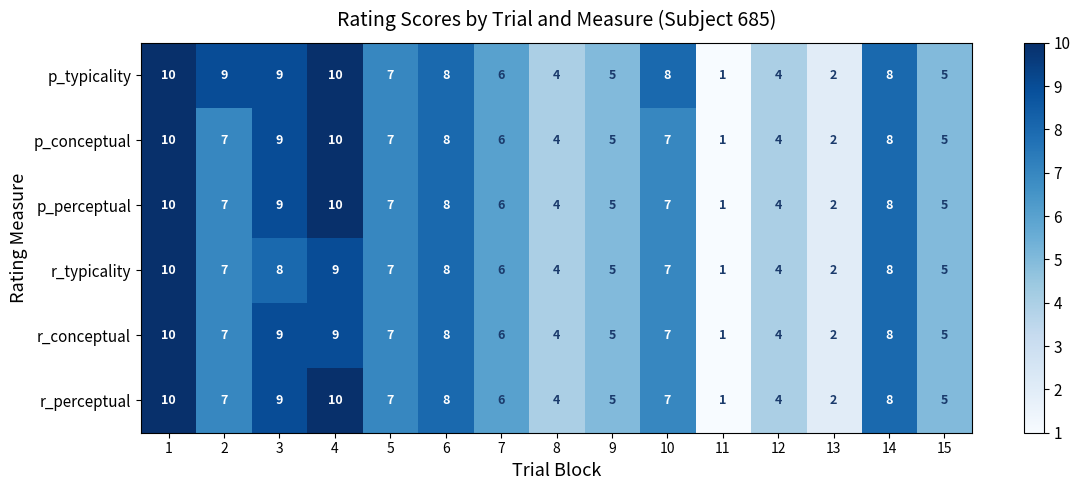

Is it true that p_perceptual equals 12 at 10?

False